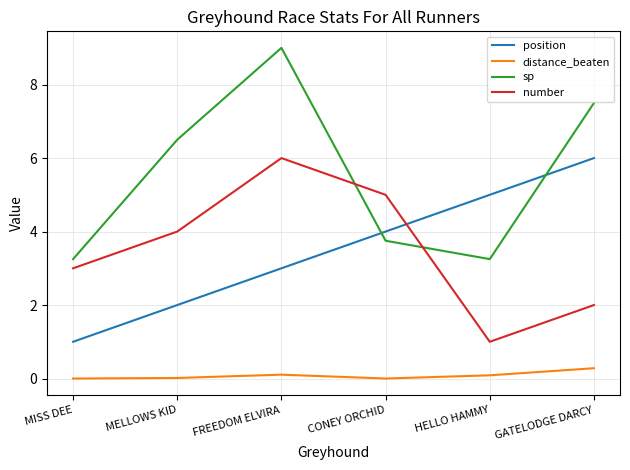

How many interior local valleys does the sp series have?

1